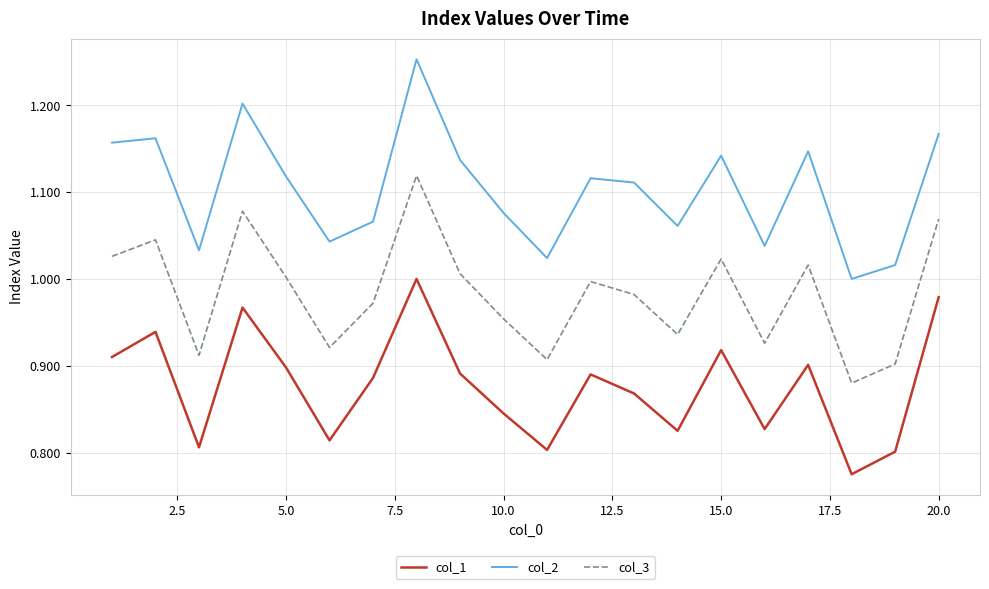

Rank the series by their average value, from lowest to highest.

col_1, col_3, col_2